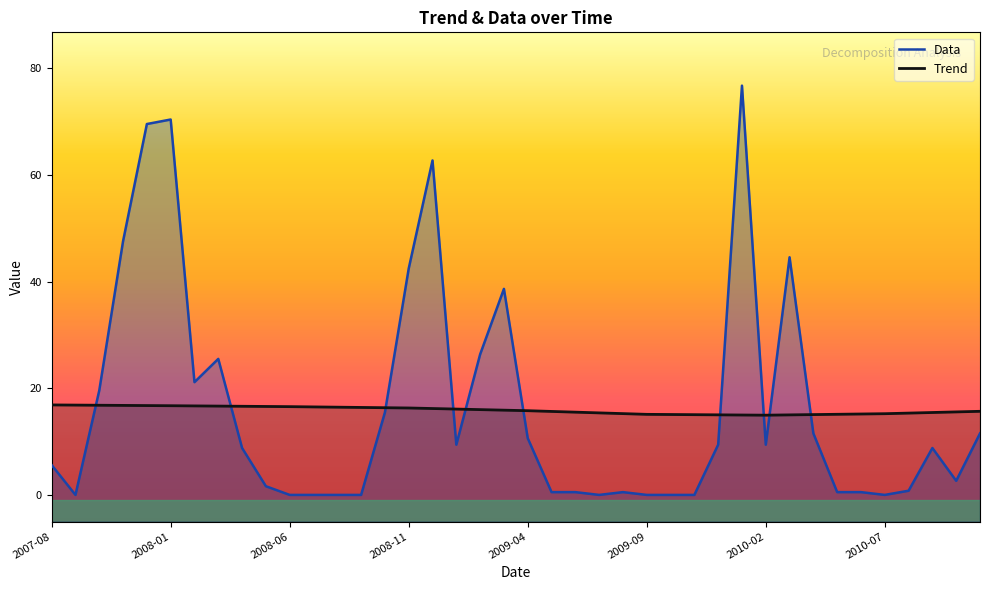

The Data series shows 6.5 at 17. True or false?

False